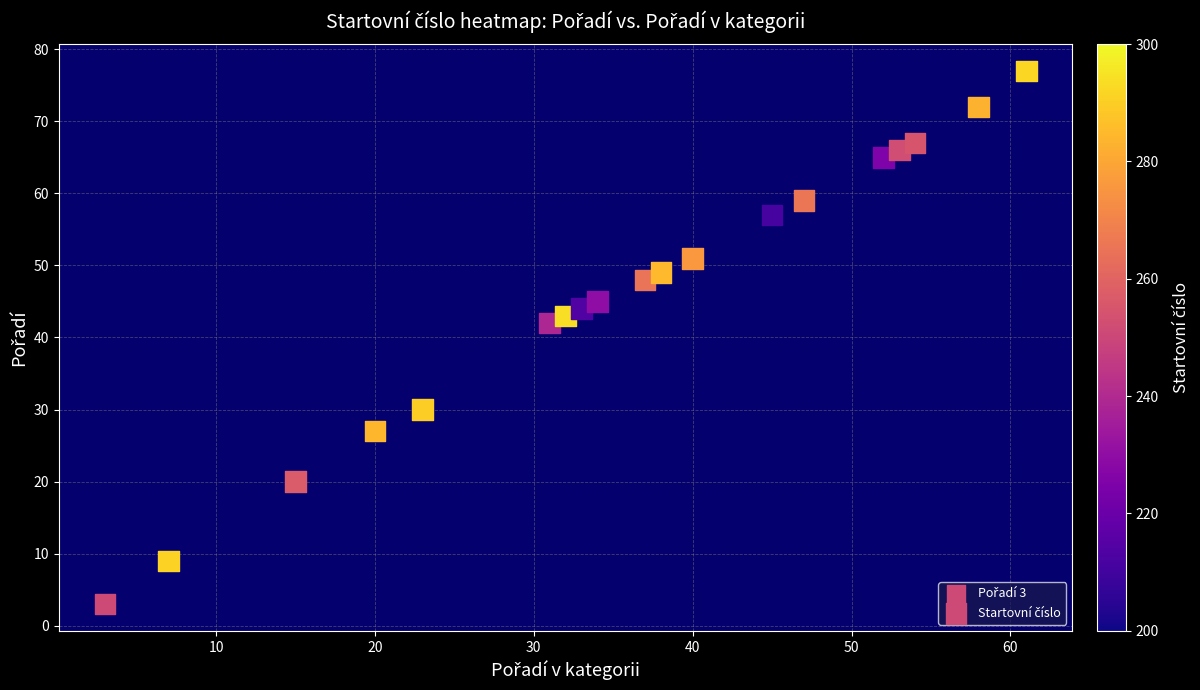

What is the sum of all values?

874